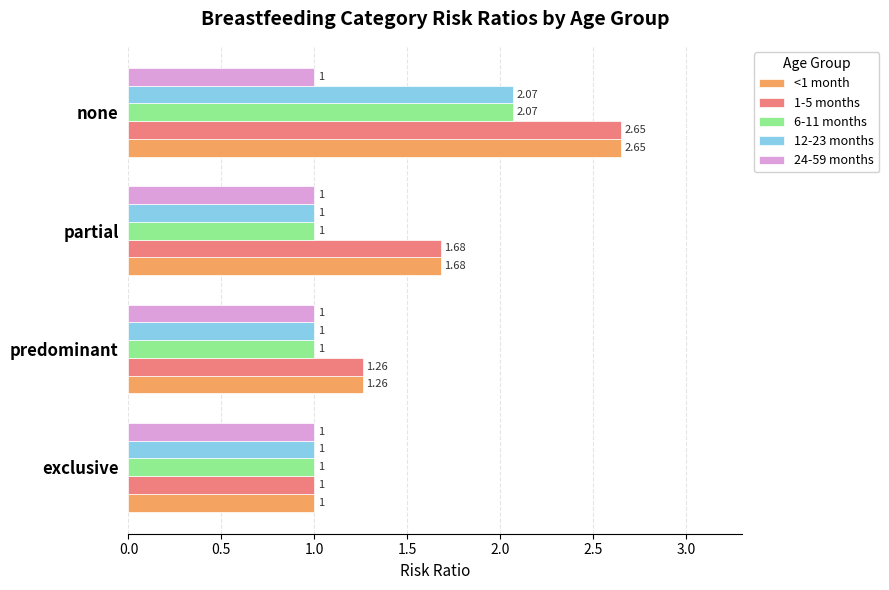

How many categories are shown in the chart?

4